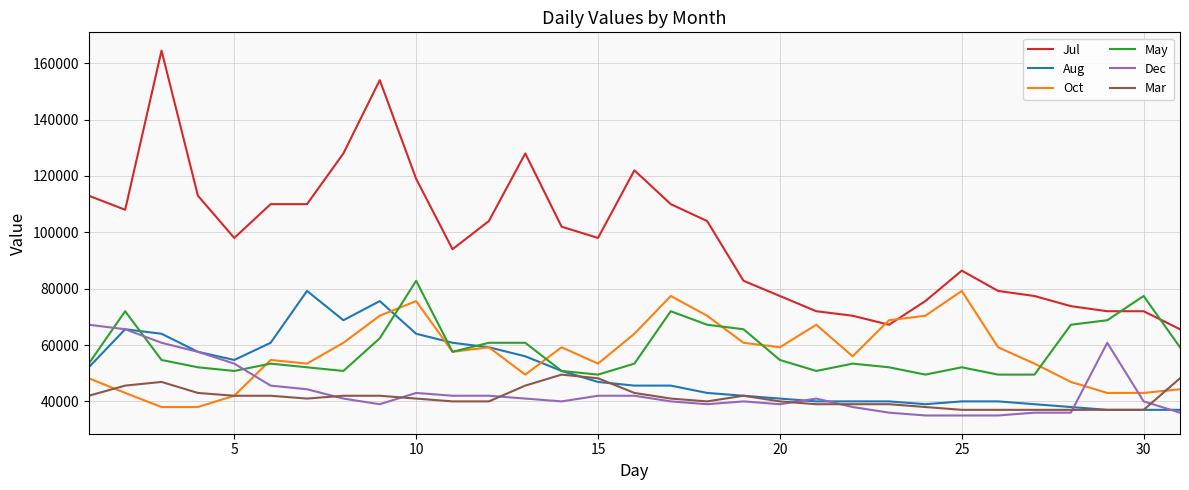

Which series has the widest spread of values?

Jul